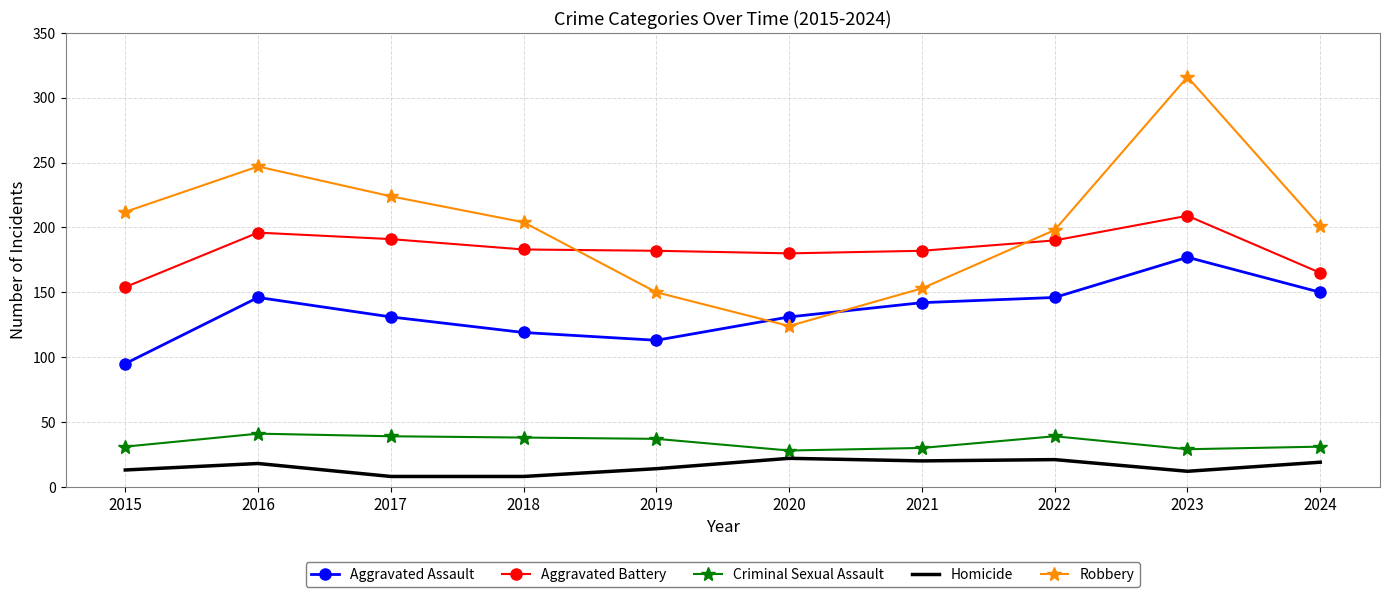

What is the sum of the Aggravated Assault values at 2023 and 2020?

308